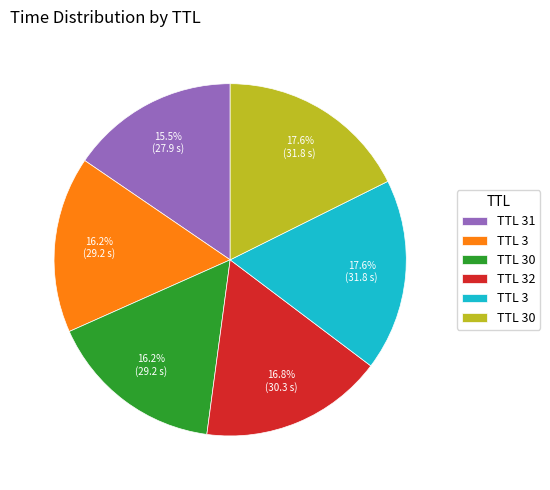

Does any single category account for the majority?

No